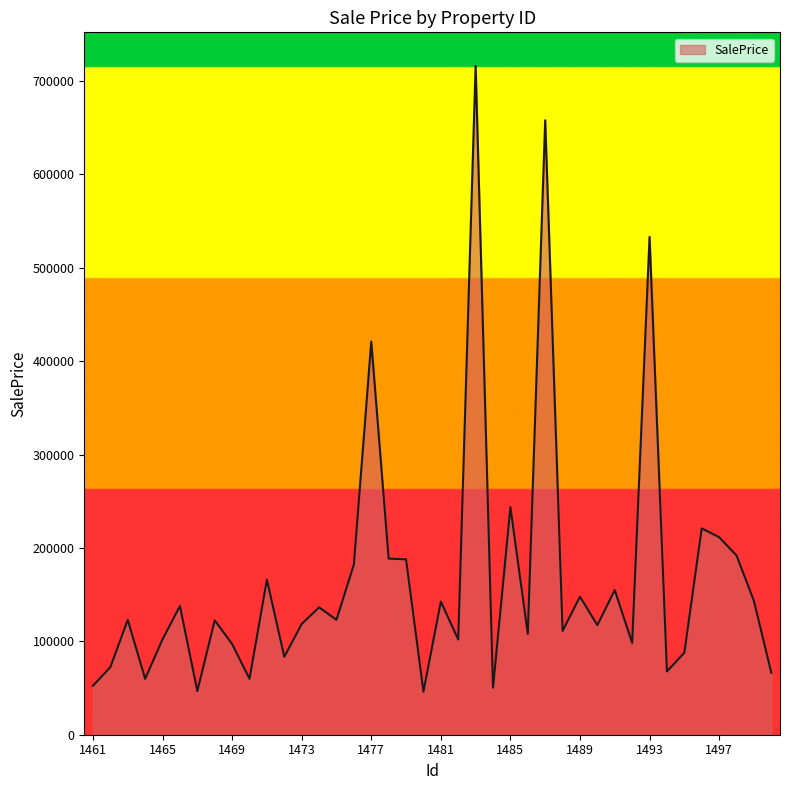

What is the difference between the maximum and minimum values?

670270.0